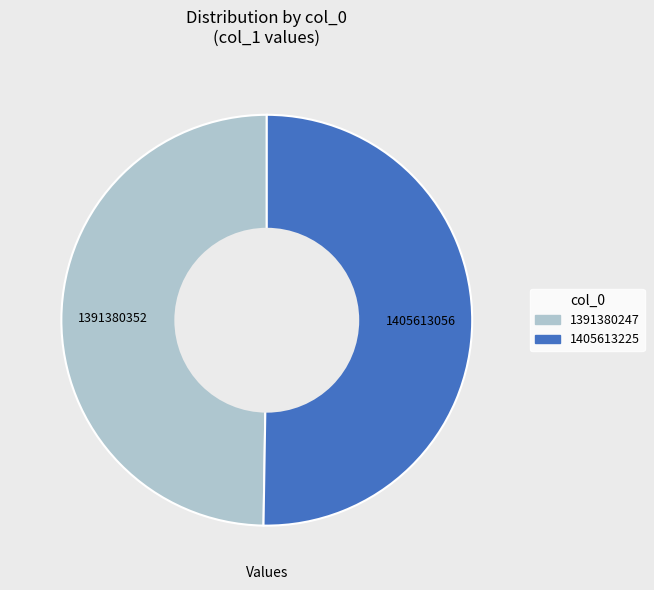

Which slice is the smallest?

1391380247